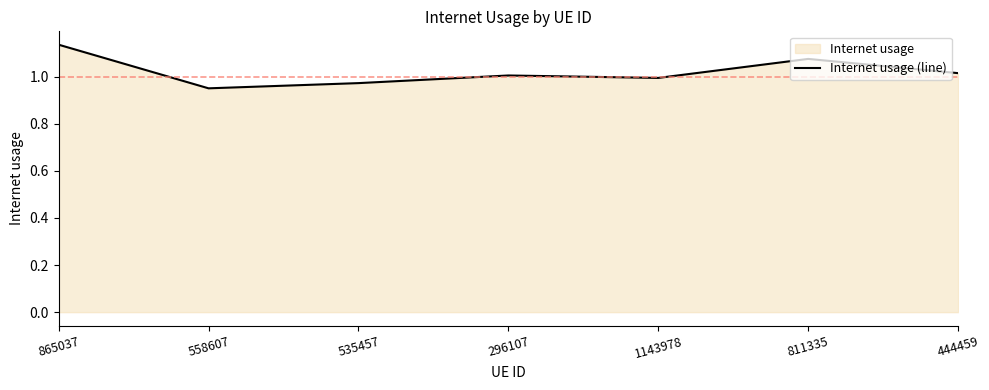

Where does the data first go above 1?

865037